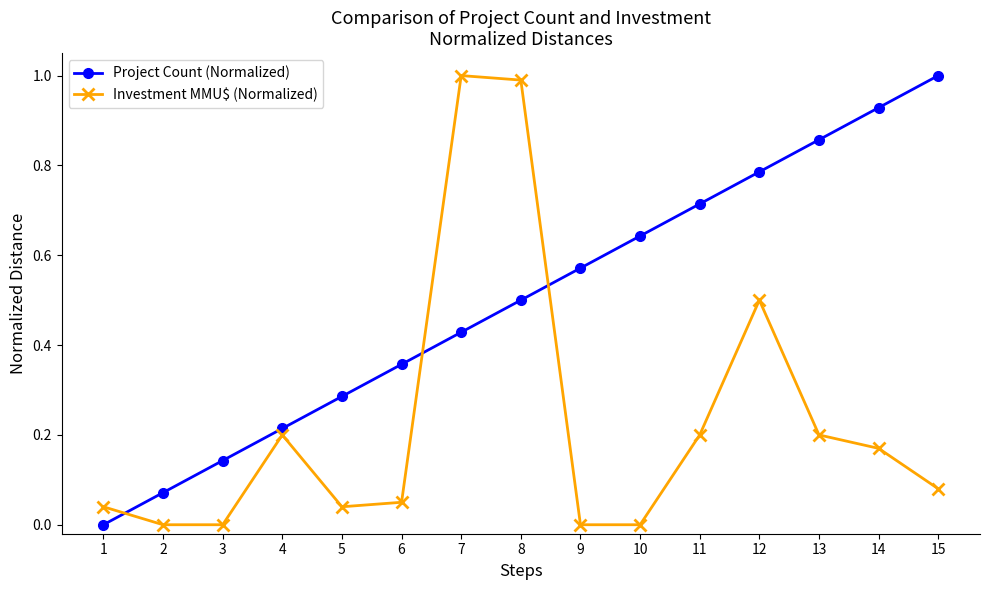

What is the total value across all series at 12?

1.3